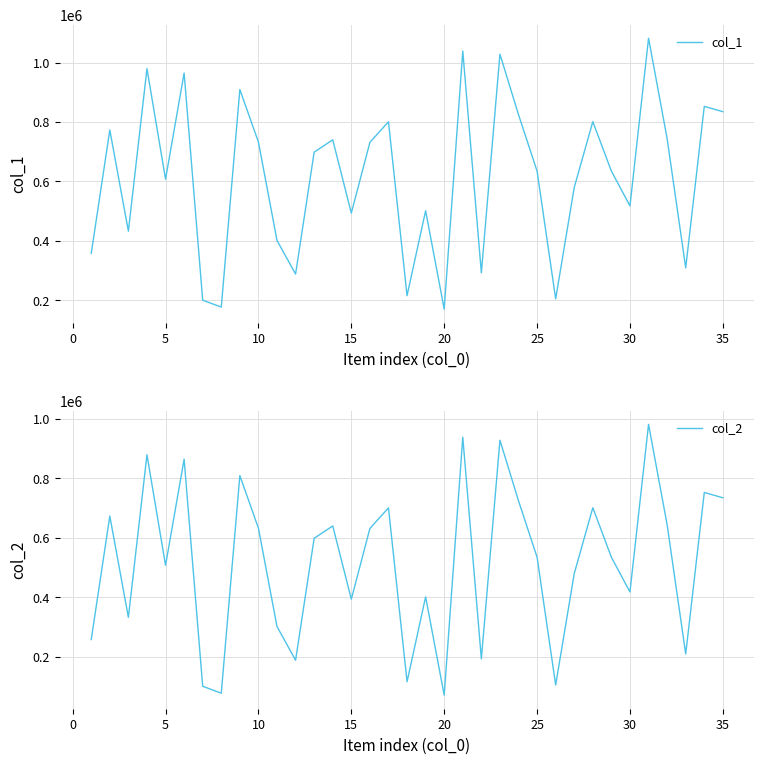

How many interior local valleys does the col_1 series have?

11